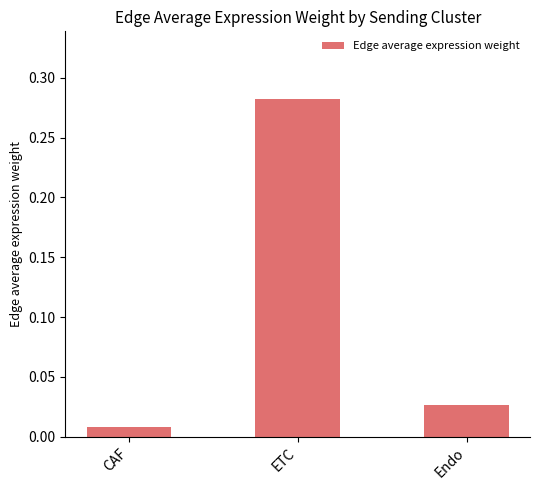

Which has a higher value, ETC or Endo?

ETC